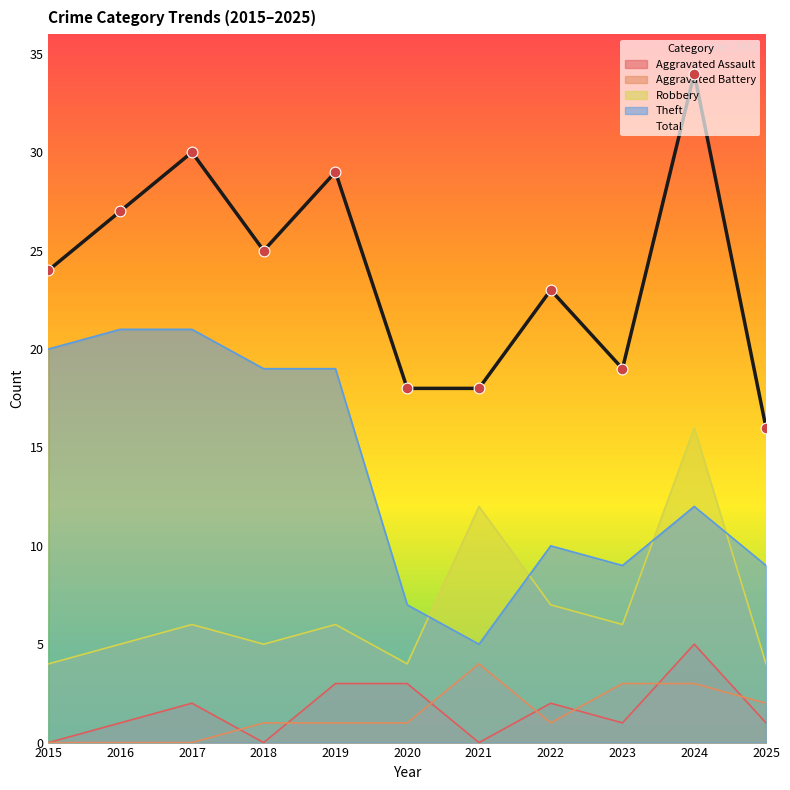

At which category is the sum across all series the highest?

2024